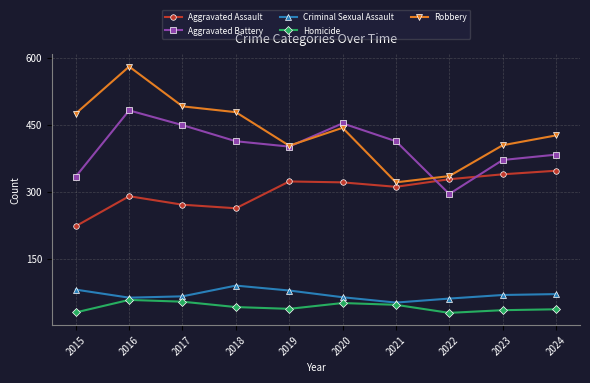

At 2022, list the series in order from largest to smallest.

Robbery, Aggravated Assault, Aggravated Battery, Criminal Sexual Assault, Homicide